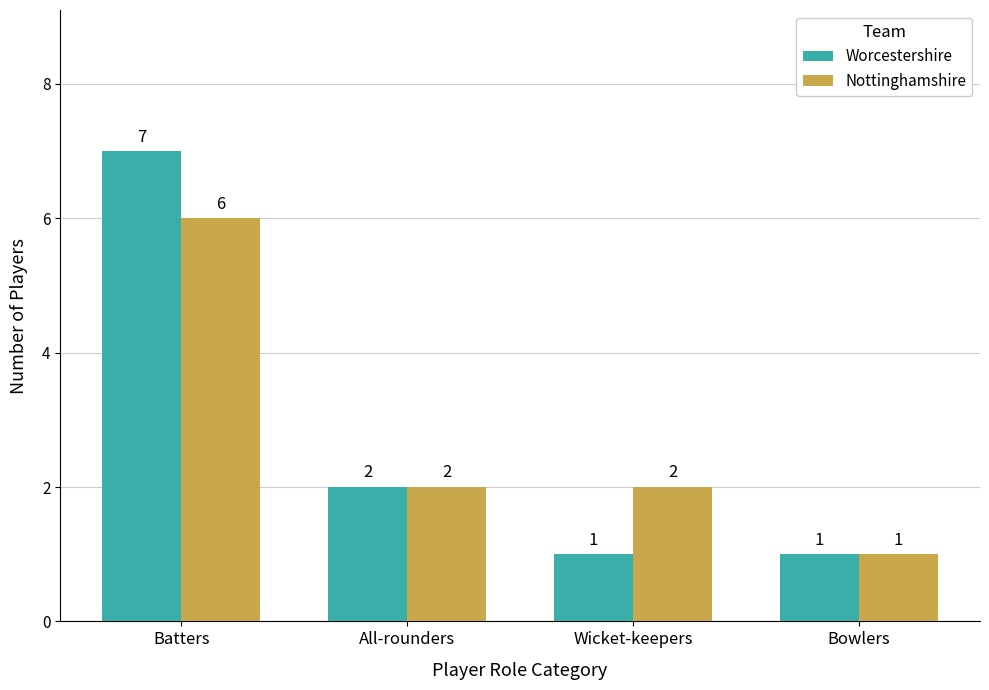

The value of Nottinghamshire at Batters is 6. True or false?

True